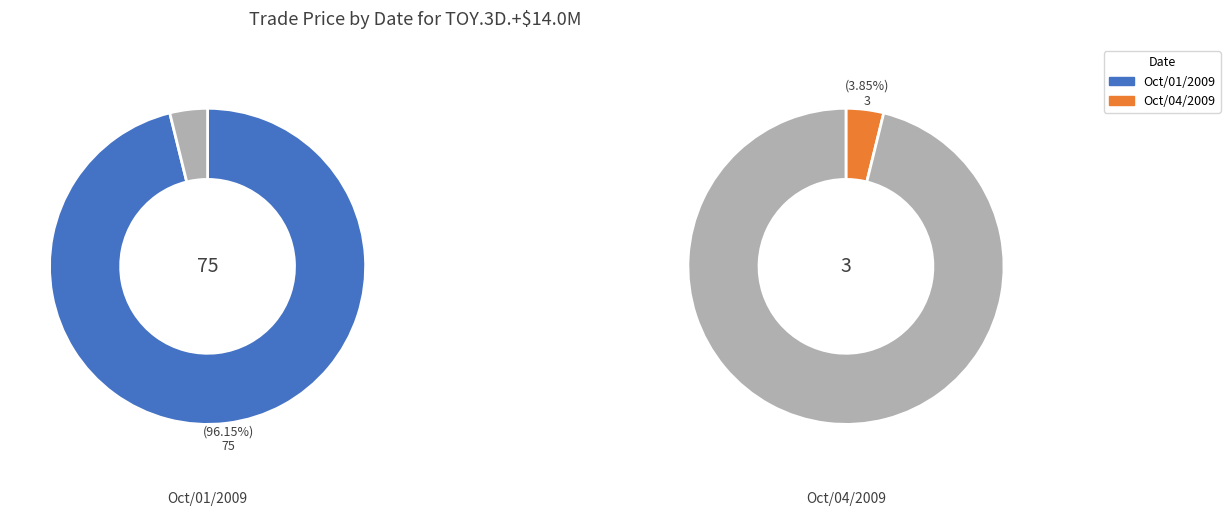

What percentage is the Oct/01/2009 slice, to the nearest percent?

96%